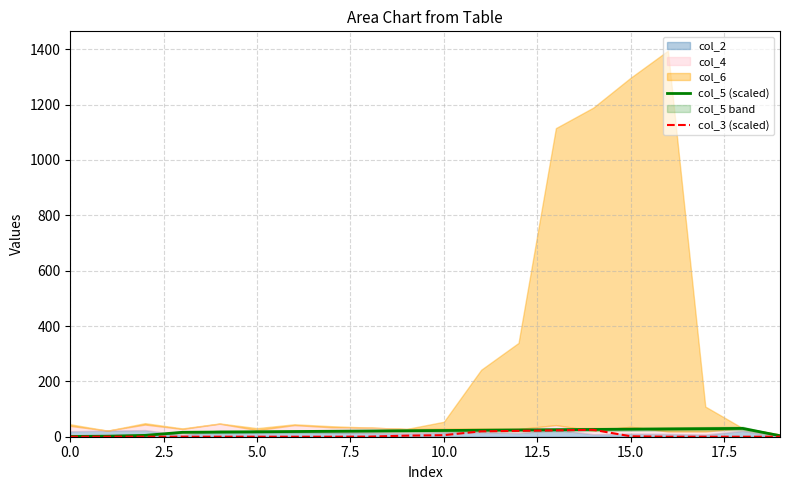

What is the label of the 1st point from the right?

19